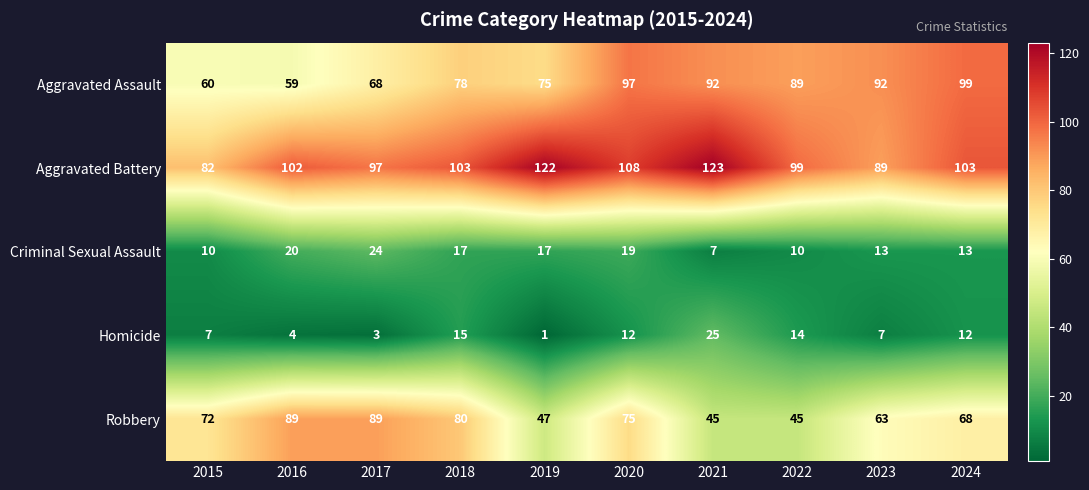

What is the difference between the maximum and minimum values in the Homicide series?

24